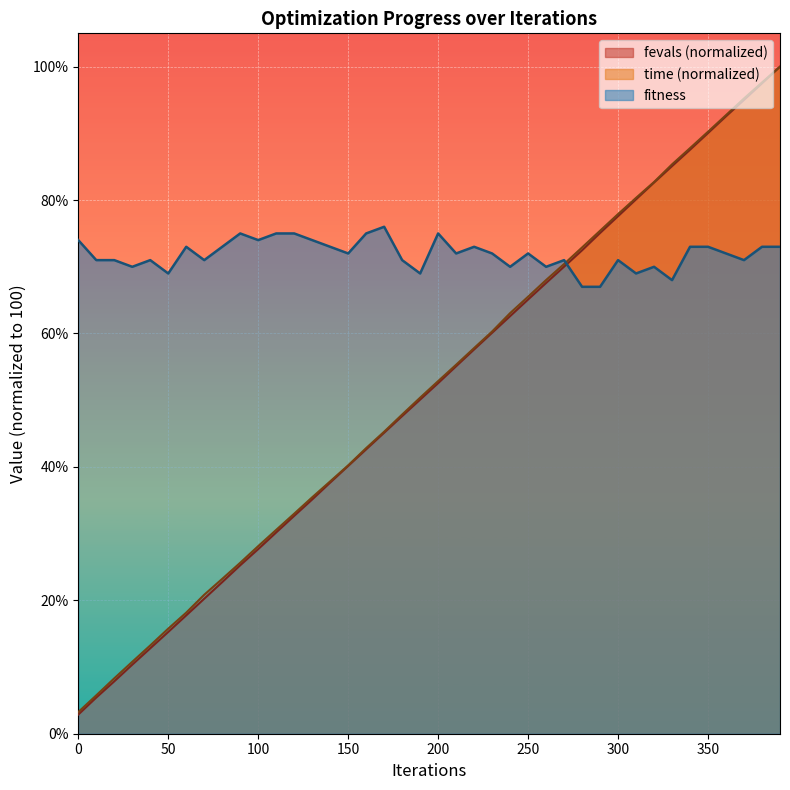

How many lines are shown in the chart?

3